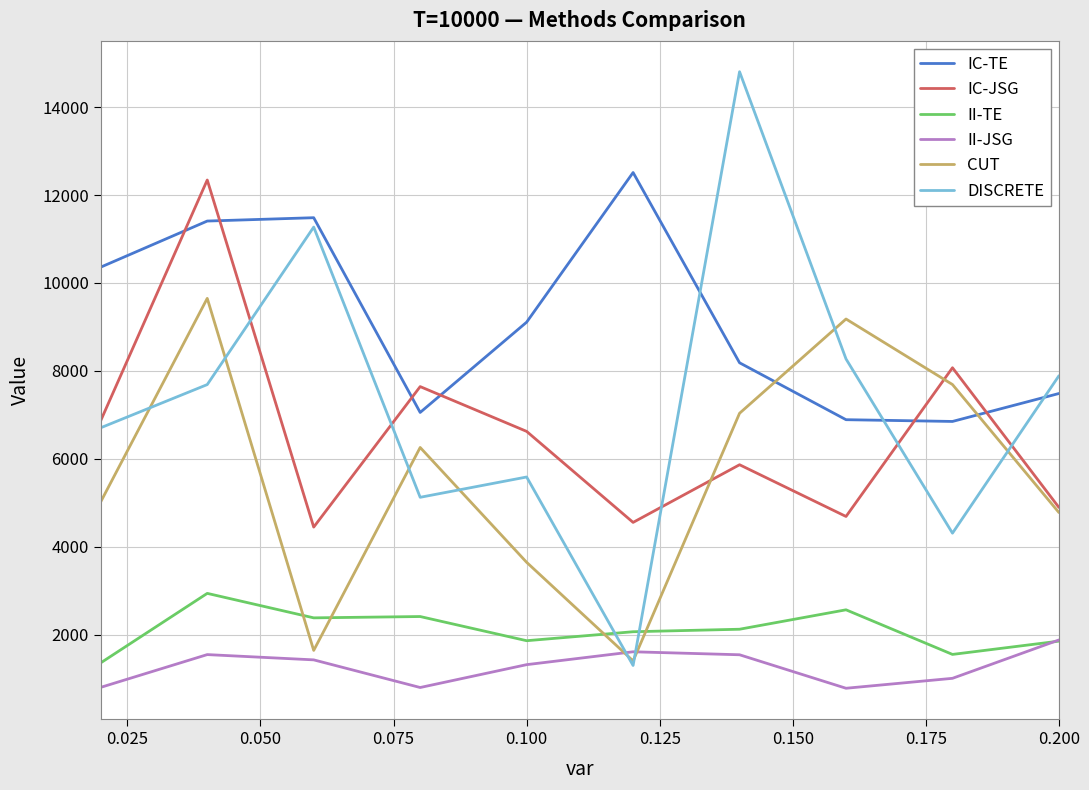

Which series has the largest total across all categories?

IC-TE